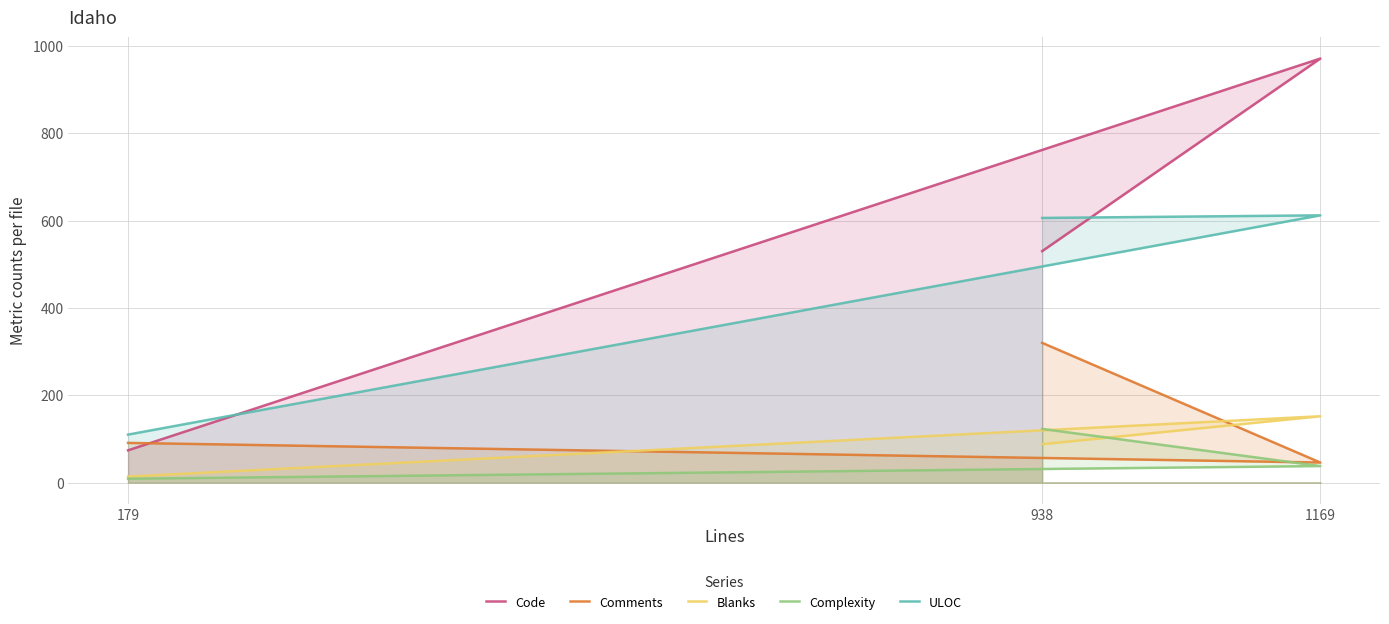

Reading left to right, extract all data points from this chart.

Code: 179=74	1169=971	938=530
Comments: 179=91	1169=46	938=320
Blanks: 179=14	1169=152	938=88
Complexity: 179=9	1169=38	938=123
ULOC: 179=110	1169=612	938=606